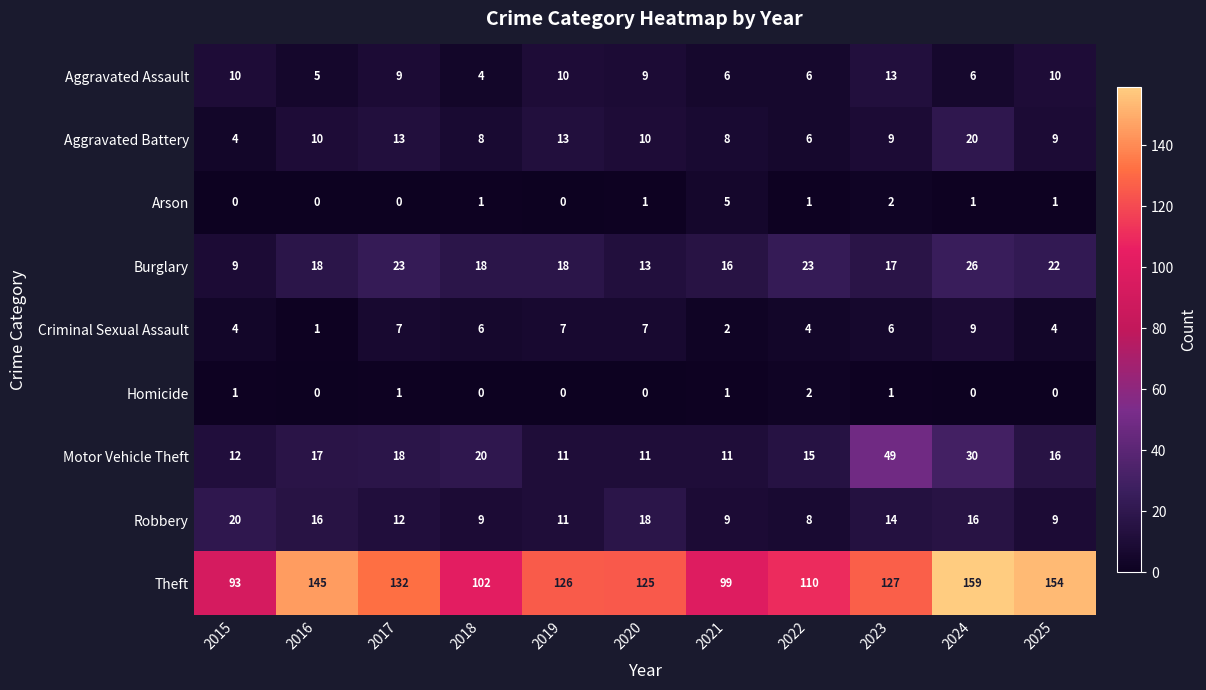

Count the number of data series in this chart.

9